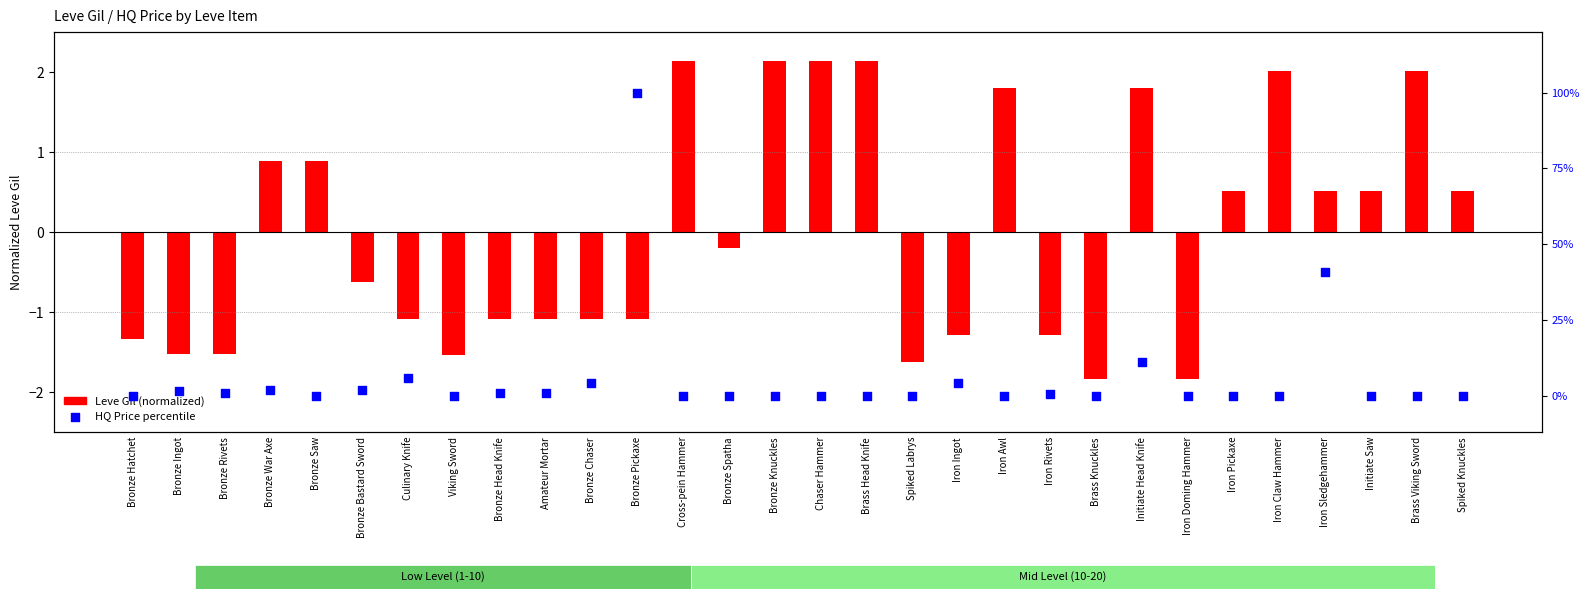

At which category is the sum across all series the highest?

Bronze Pickaxe